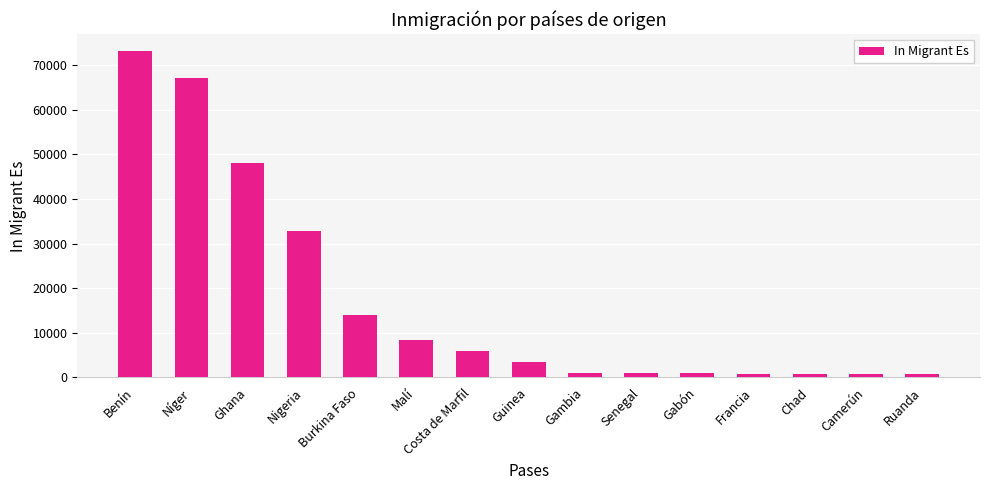

What is the sum of all values?

258859